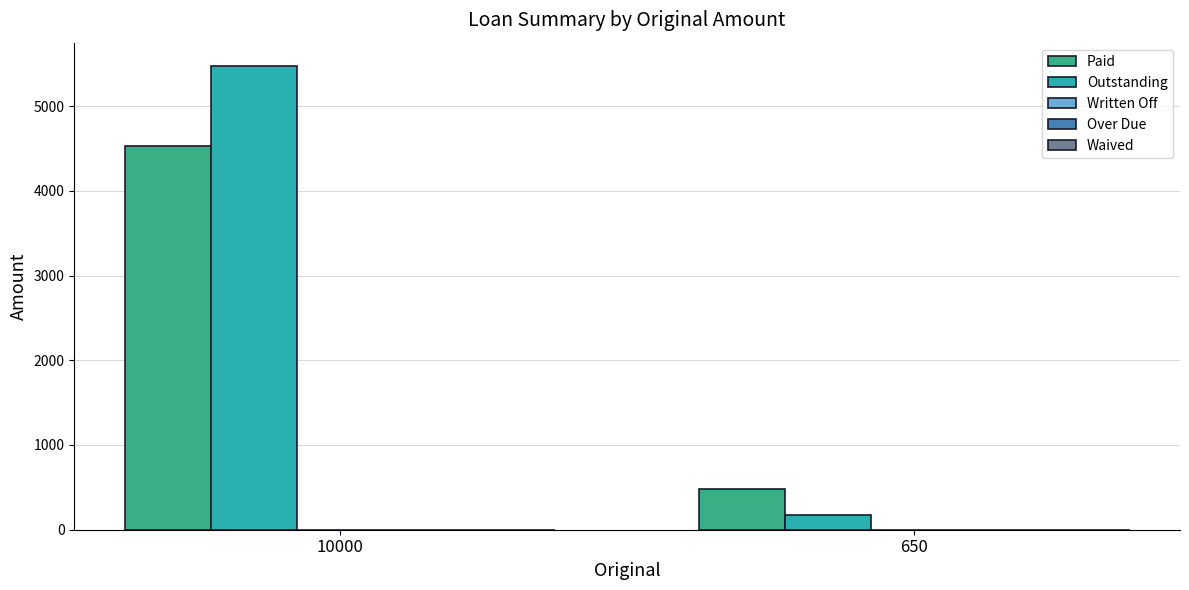

Which series has the widest spread of values?

Outstanding